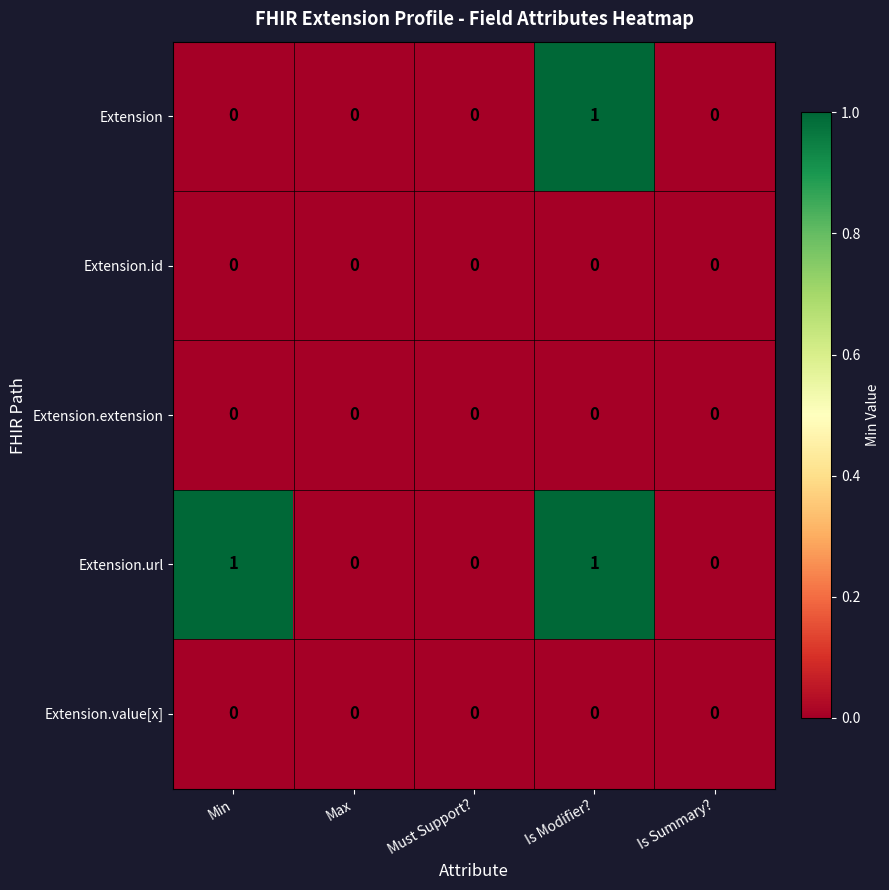

The Extension.url series shows 1 at Is Modifier?. True or false?

True